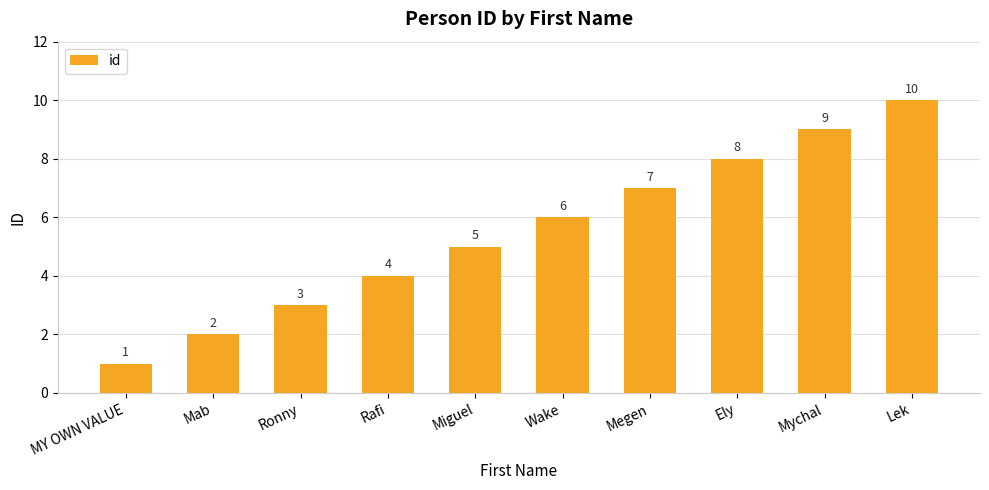

What is the change in value from Rafi to Megen?

+3